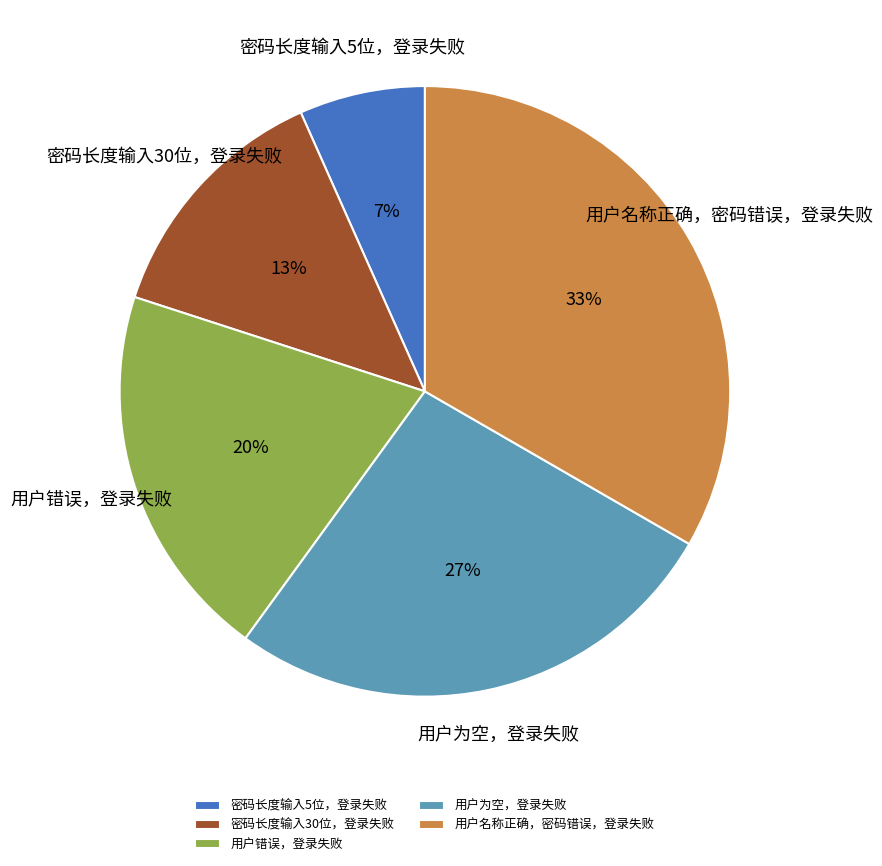

The 用户为空，登录失败 slice represents 39% of the pie. True or false?

False